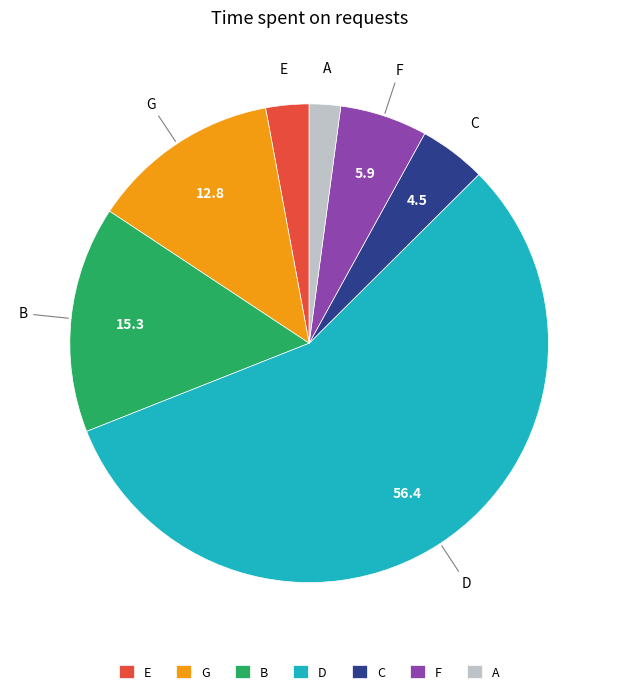

What is the largest slice in the pie chart?

D